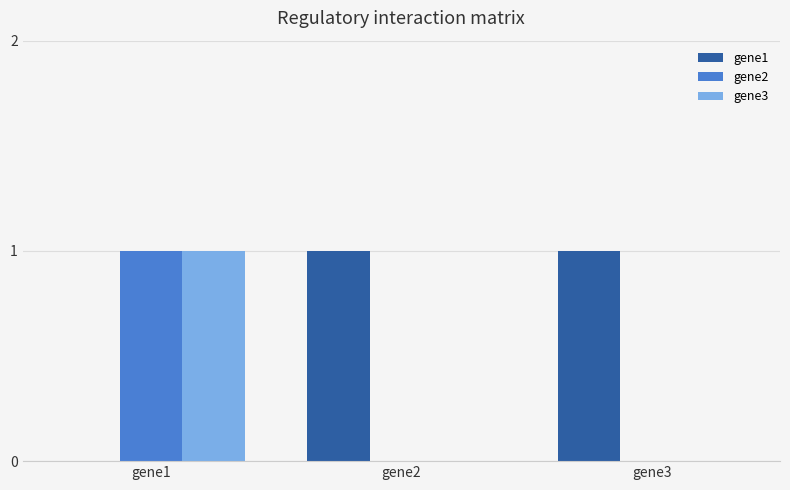

Reading right to left, list all the values displayed in this chart.

gene1: 1	1	0
gene2: 0	0	1
gene3: 0	0	1